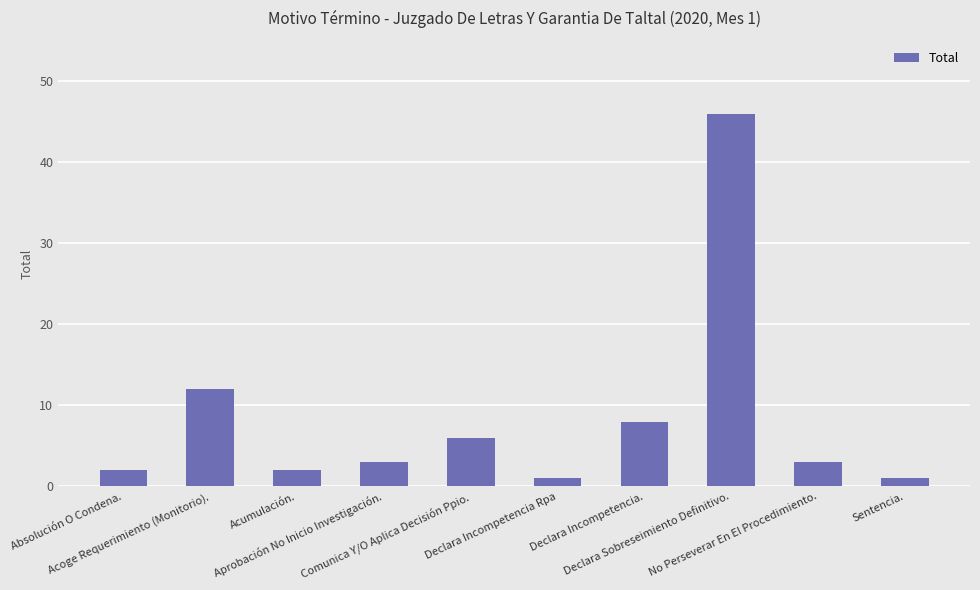

Count the number of categories in the chart.

10